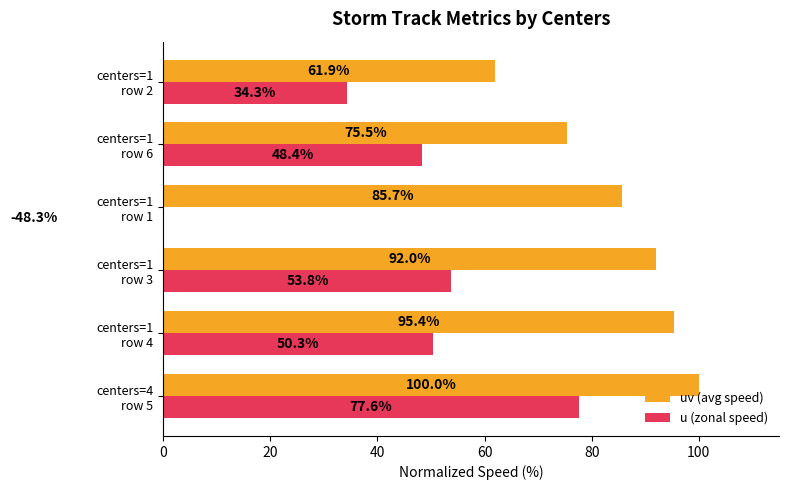

Are the bars grouped side by side (vs. stacked)?

Yes